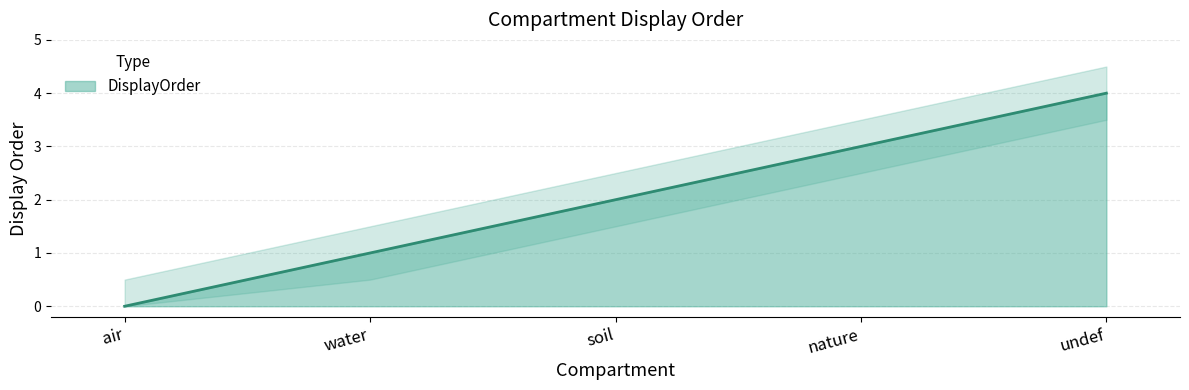

Rank the categories by value from highest to lowest.

undef, nature, soil, water, air